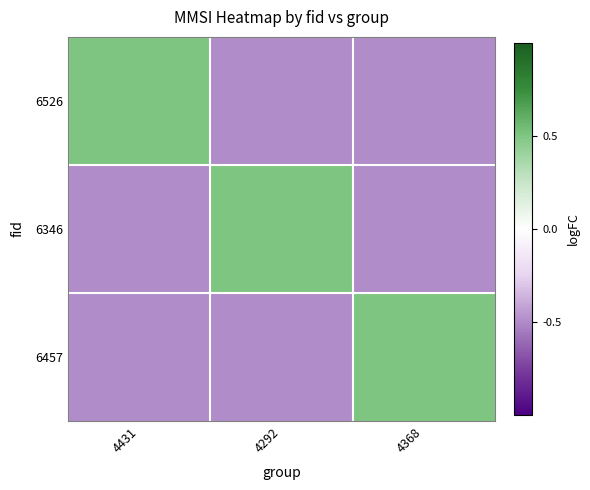

Between 4431 and 4292, which is larger?

4431